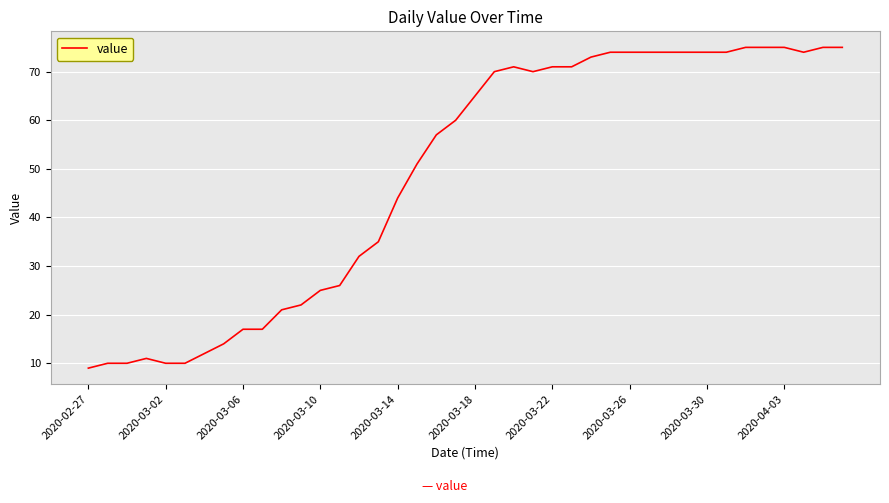

What is the difference between the maximum and minimum values?

66